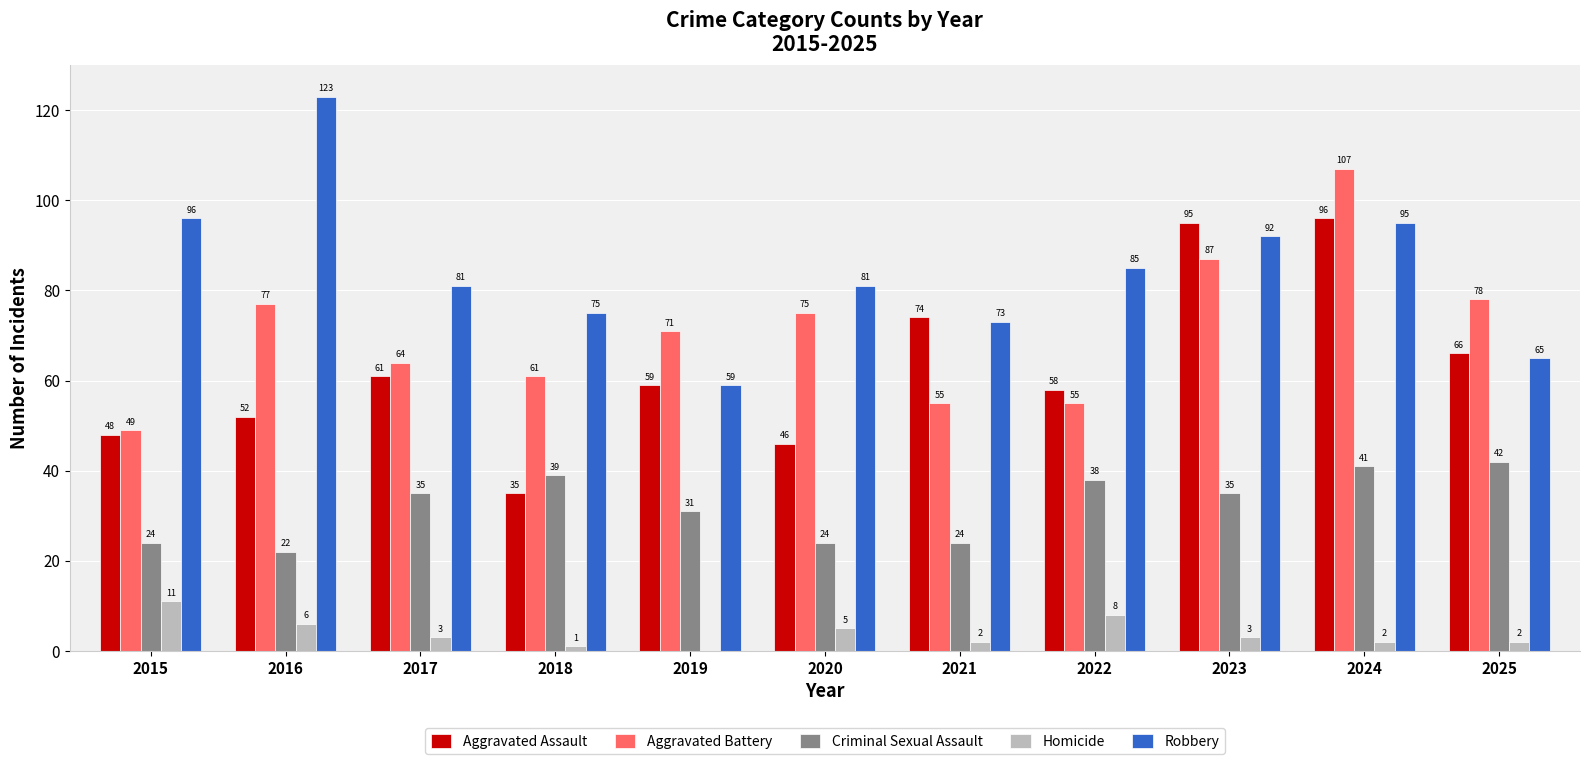

Are the bars grouped side by side (vs. stacked)?

Yes